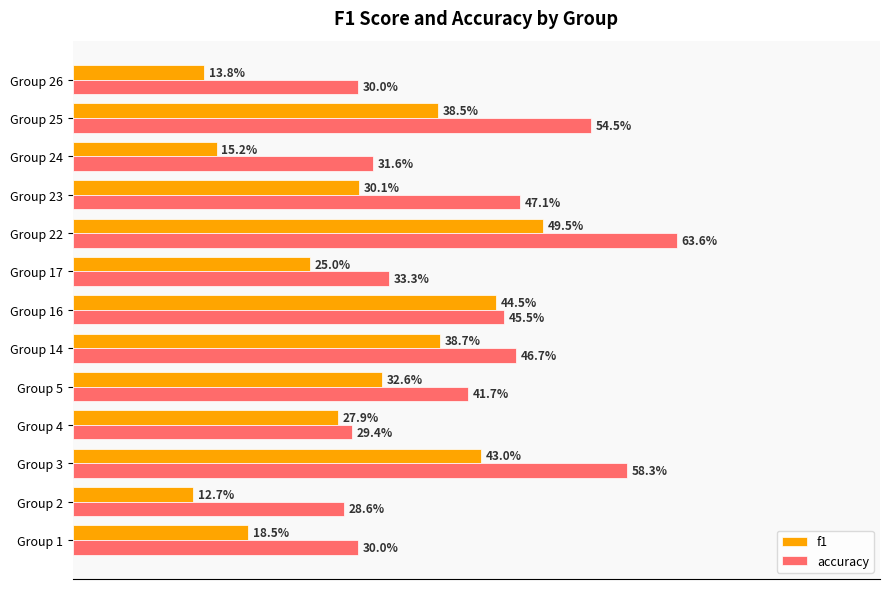

Which series has the largest total across all categories?

accuracy